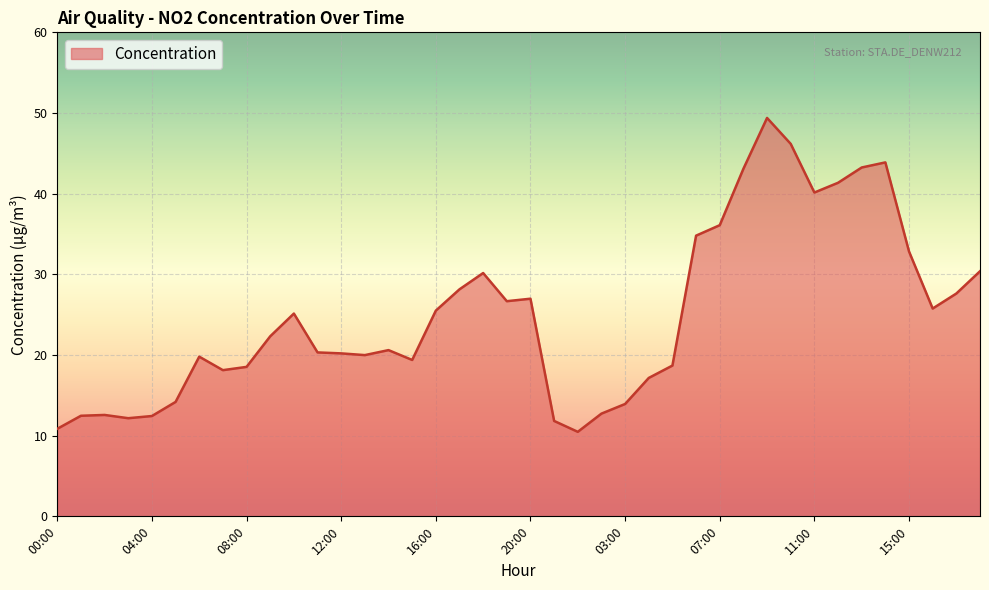

What is the greatest value displayed?

49.4